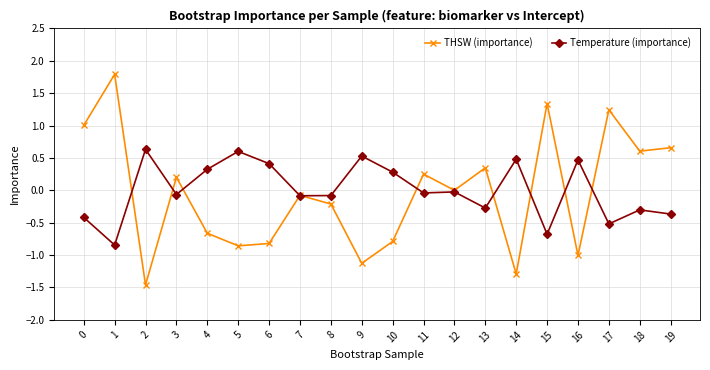

What is the approximate value of THSW (importance) at 9?

-1.1